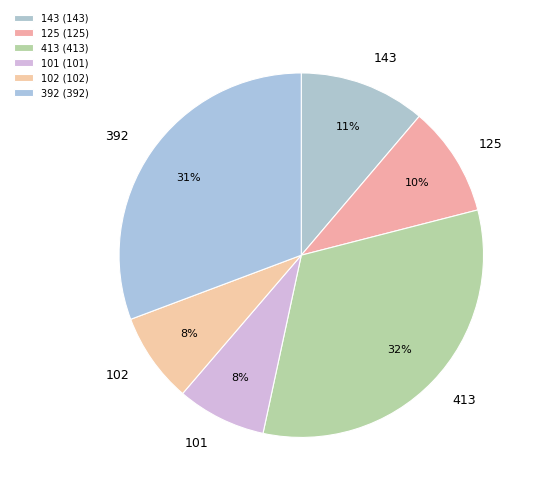

True or false: 392 accounts for 38% of the total.

False